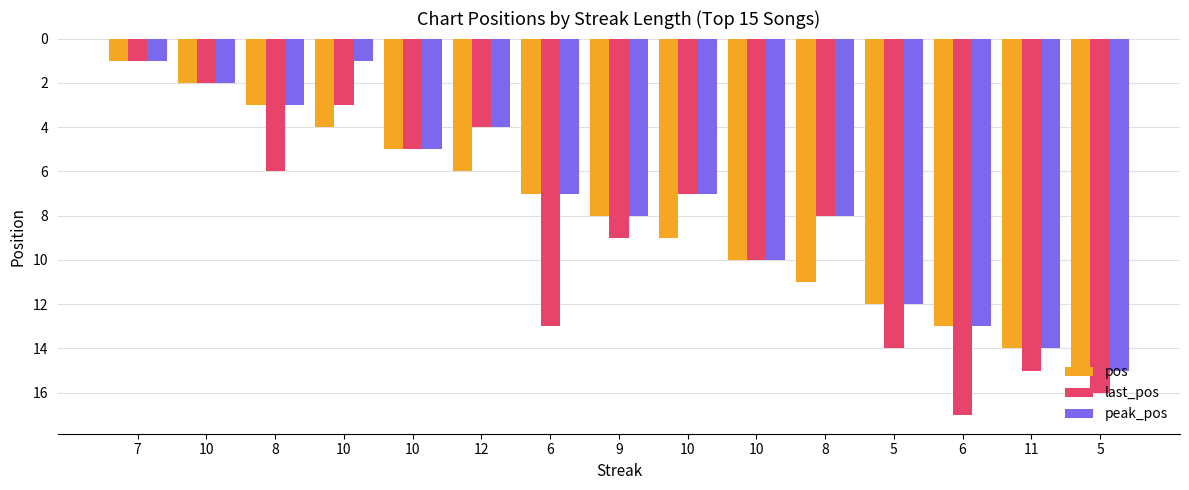

Reading left to right, extract all data points from this chart.

pos: 7=1	10=2	8=3	10=4	10=5	12=6	6=7	9=8	10=9	10=10	8=11	5=12	6=13	11=14	5=15
last_pos: 7=1	10=2	8=6	10=3	10=5	12=4	6=13	9=9	10=7	10=10	8=8	5=14	6=17	11=15	5=16
peak_pos: 7=1	10=2	8=3	10=1	10=5	12=4	6=7	9=8	10=7	10=10	8=8	5=12	6=13	11=14	5=15